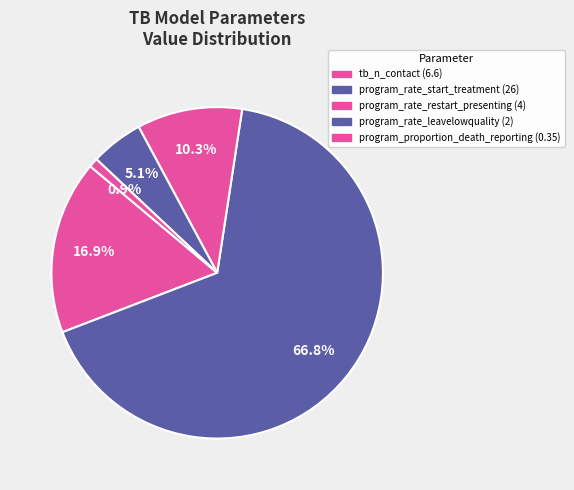

Which category has the smallest portion of the pie?

program_proportion_death_reporting